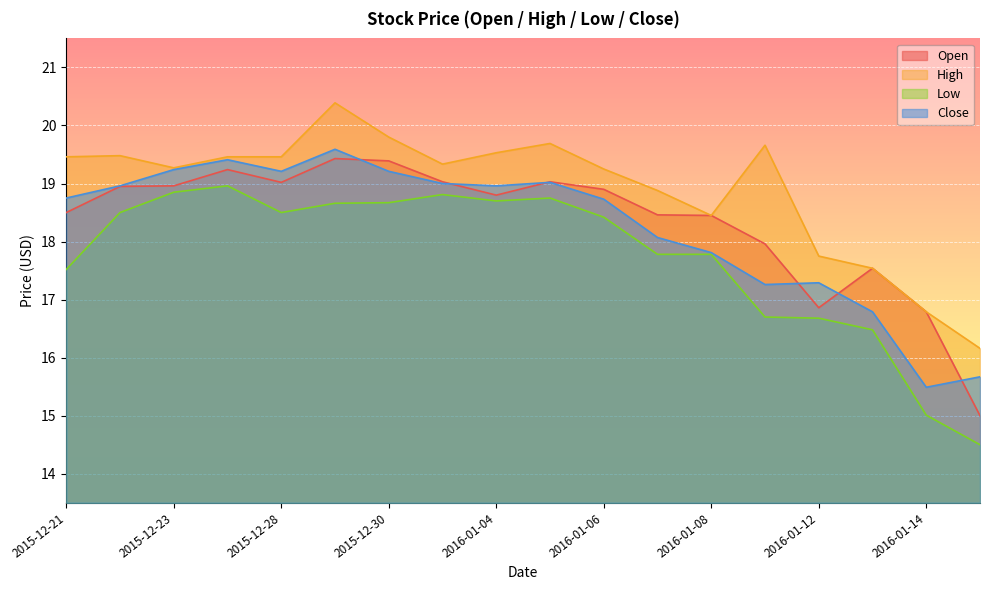

Reading left to right, list all the values displayed in this chart.

Open: 2015-12-21=18.5	2015-12-22=19.0	2015-12-23=19.0	2015-12-24=19.2	2015-12-28=19.0	2015-12-29=19.4	2015-12-30=19.4	2015-12-31=19.0	2016-01-04=18.8	2016-01-05=19.0	2016-01-06=18.9	2016-01-07=18.5	2016-01-08=18.5	2016-01-11=18.0	2016-01-12=16.9	2016-01-13=17.5	2016-01-14=16.8	2016-01-15=15.0
High: 2015-12-21=19.5	2015-12-22=19.5	2015-12-23=19.3	2015-12-24=19.5	2015-12-28=19.5	2015-12-29=20.4	2015-12-30=19.8	2015-12-31=19.3	2016-01-04=19.5	2016-01-05=19.7	2016-01-06=19.2	2016-01-07=18.9	2016-01-08=18.5	2016-01-11=19.7	2016-01-12=17.8	2016-01-13=17.5	2016-01-14=16.8	2016-01-15=16.2
Low: 2015-12-21=17.5	2015-12-22=18.5	2015-12-23=18.9	2015-12-24=19.0	2015-12-28=18.5	2015-12-29=18.7	2015-12-30=18.7	2015-12-31=18.8	2016-01-04=18.7	2016-01-05=18.8	2016-01-06=18.4	2016-01-07=17.8	2016-01-08=17.8	2016-01-11=16.7	2016-01-12=16.7	2016-01-13=16.5	2016-01-14=15.0	2016-01-15=14.5
Close: 2015-12-21=18.8	2015-12-22=19.0	2015-12-23=19.2	2015-12-24=19.4	2015-12-28=19.2	2015-12-29=19.6	2015-12-30=19.2	2015-12-31=19.0	2016-01-04=19.0	2016-01-05=19.0	2016-01-06=18.7	2016-01-07=18.1	2016-01-08=17.8	2016-01-11=17.3	2016-01-12=17.3	2016-01-13=16.8	2016-01-14=15.5	2016-01-15=15.7